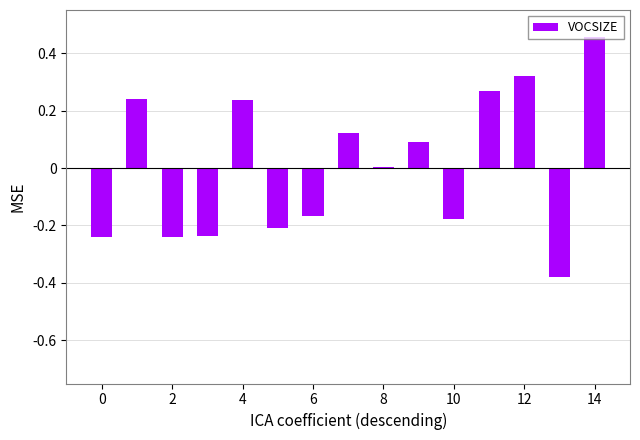

Are the bars horizontal?

No